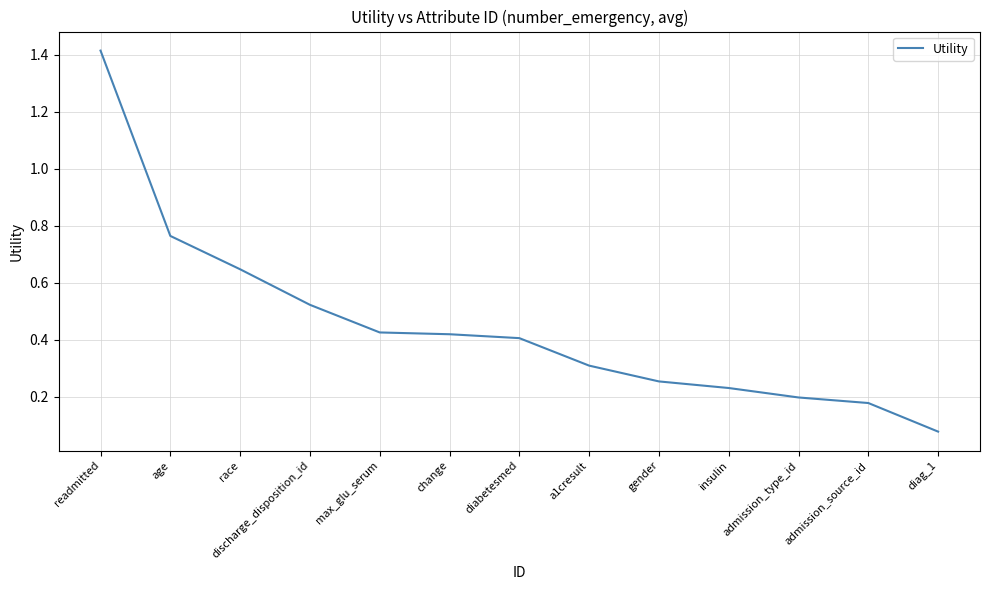

What is the difference between the maximum and minimum values?

1.3